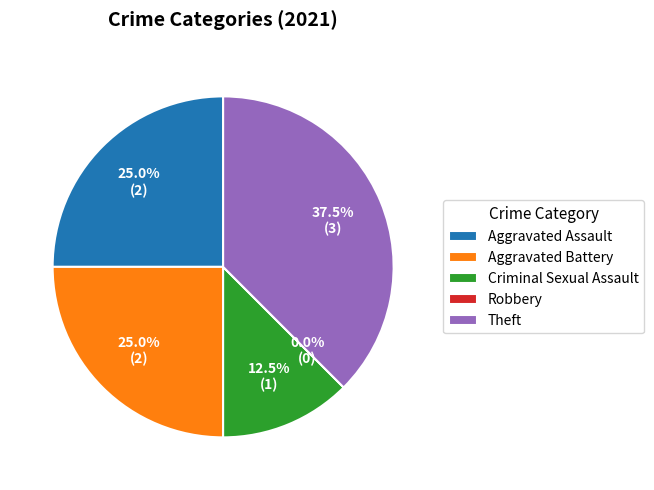

To the nearest percent, what is the combined percentage of Robbery and Aggravated Assault?

25%